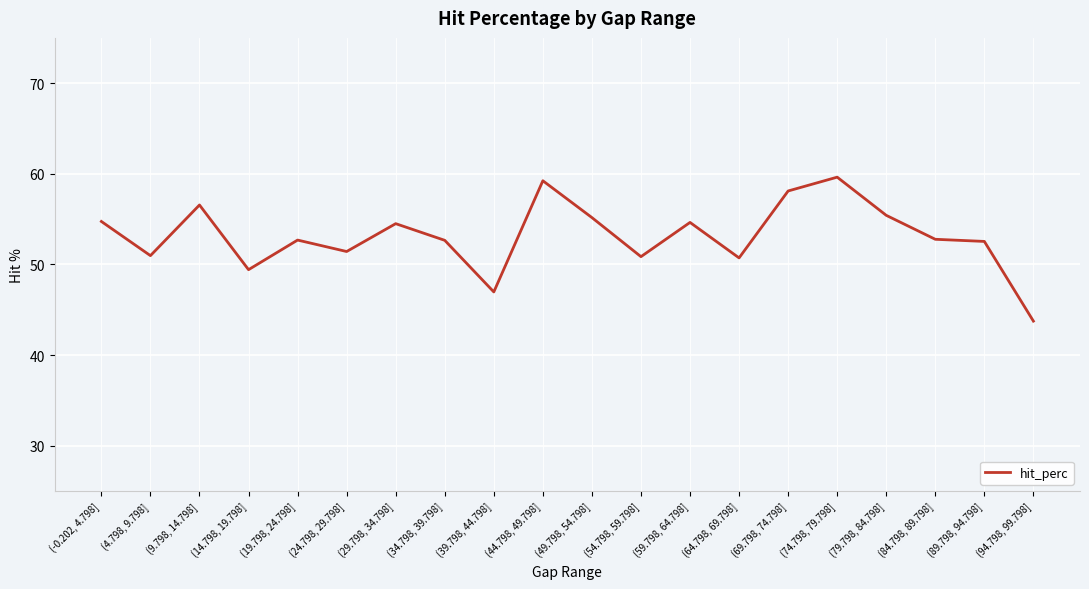

Does the chart have visible grid lines?

Yes